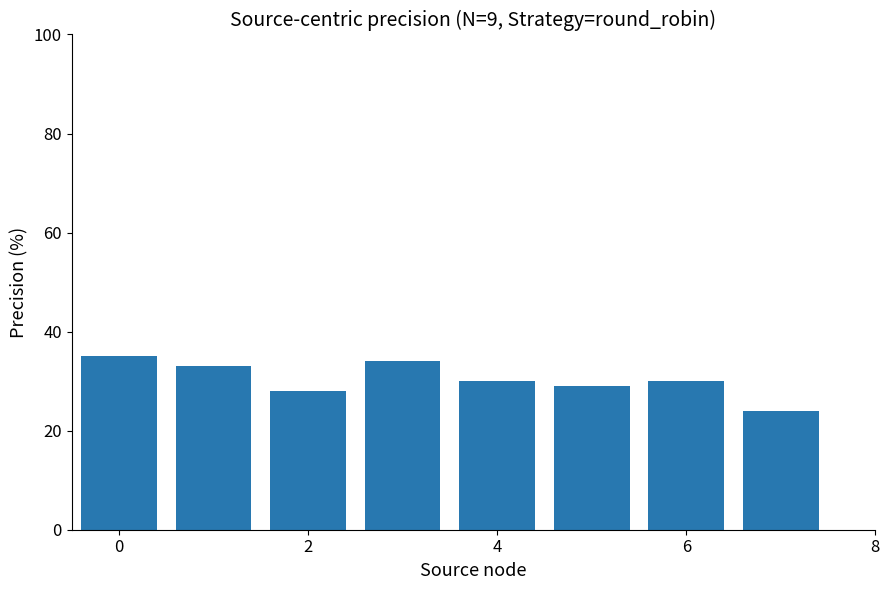

How many data points does each series have?

8